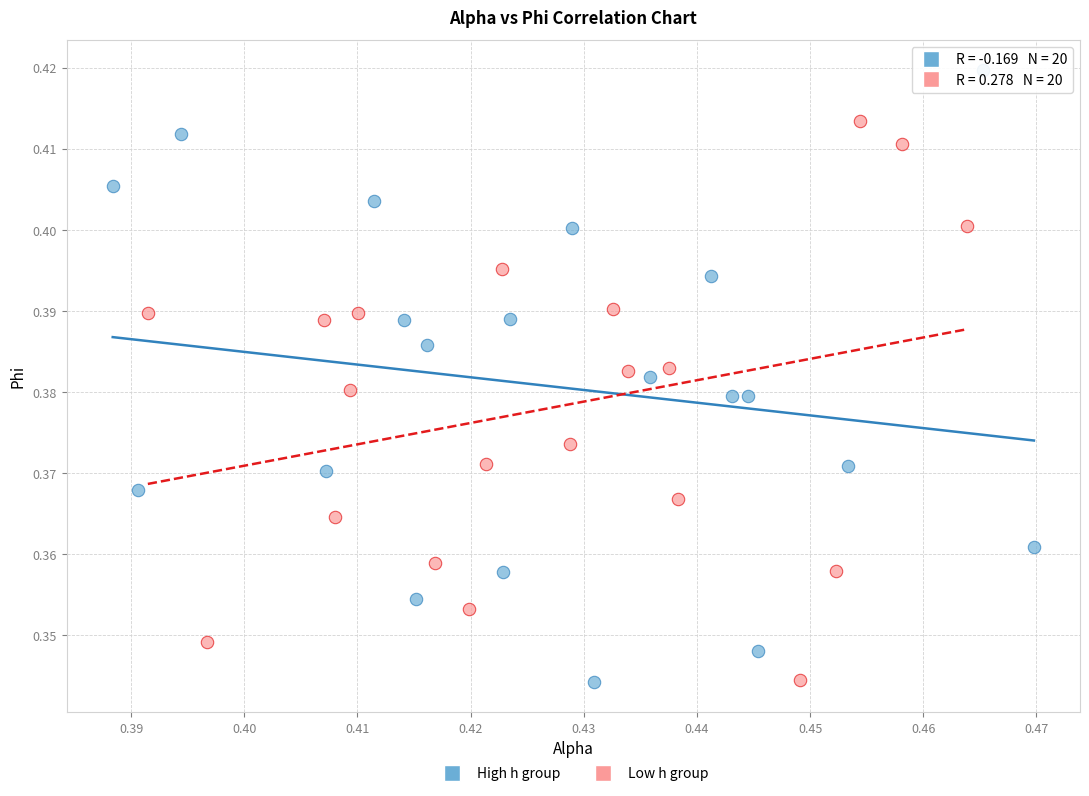

Which series reaches the maximum Y coordinate?

High h group